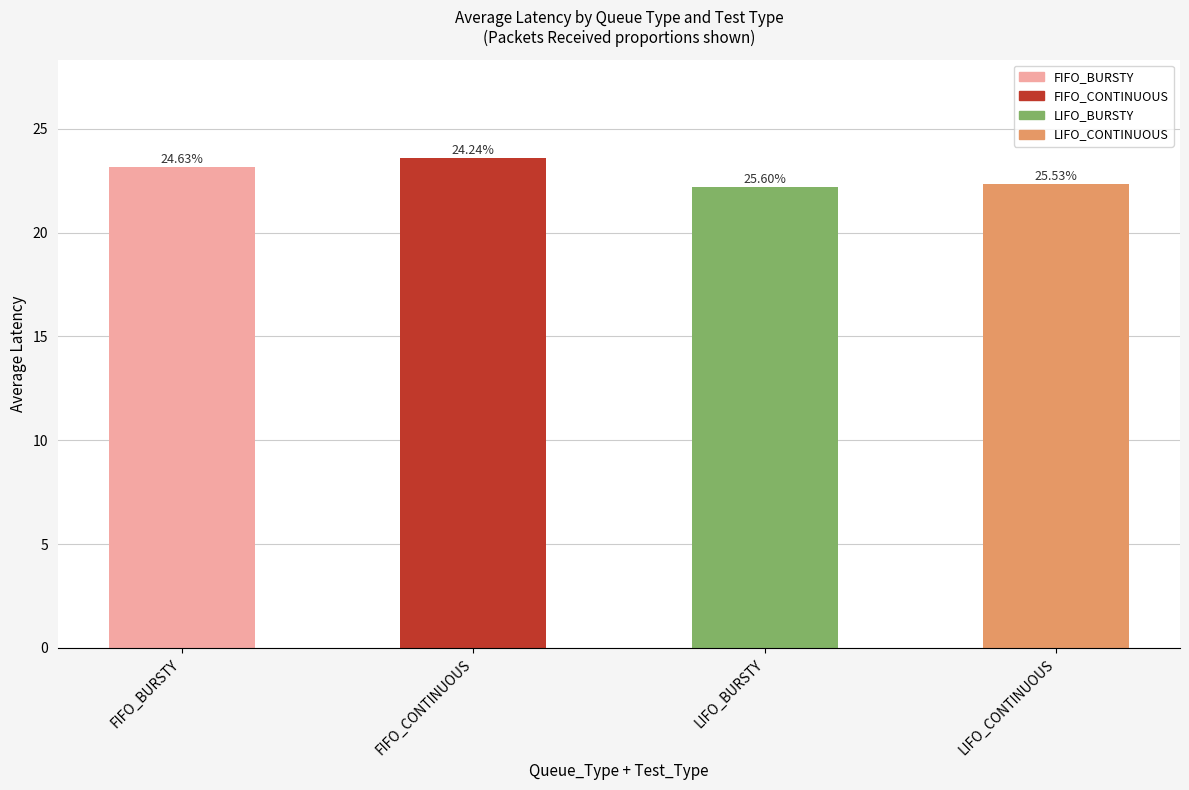

What is the label of the 4th bar from the right?

FIFO_BURSTY